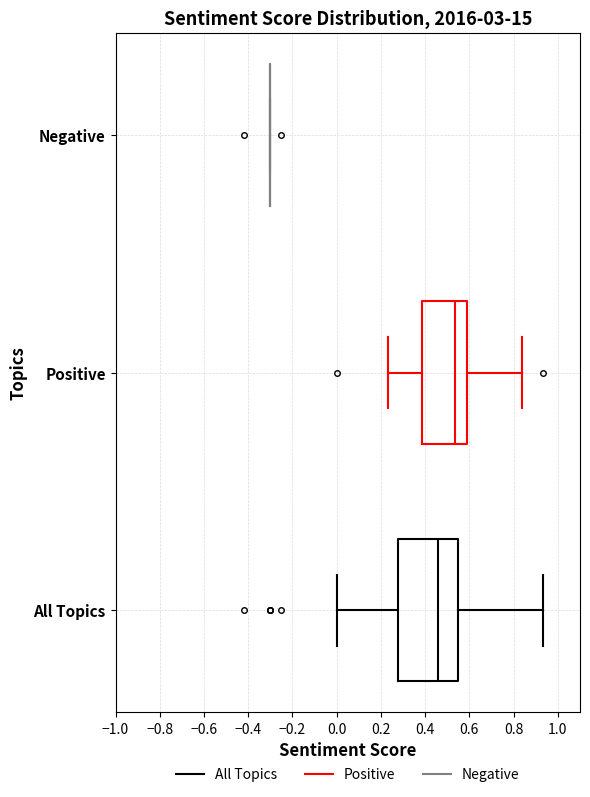

Reading bottom to top, transcribe this box plot: for each box, give where its median line is, the range the box spans, and where its two whiskers end, as read against the x-axis. The values are not printed on the chart, so give them approximately, as read against the axis.

All Topics: median 0.46, box 0.28 to 0.54, whiskers 0.00 to 0.94
Positive: median 0.54, box 0.38 to 0.58, whiskers 0.24 to 0.84
Negative: box collapsed to a line at -0.30, whiskers -0.30 to -0.30